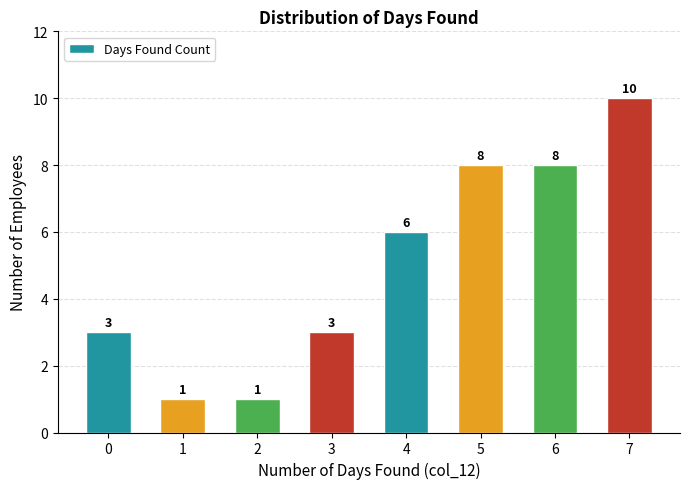

Which label corresponds to the largest value in the chart?

7